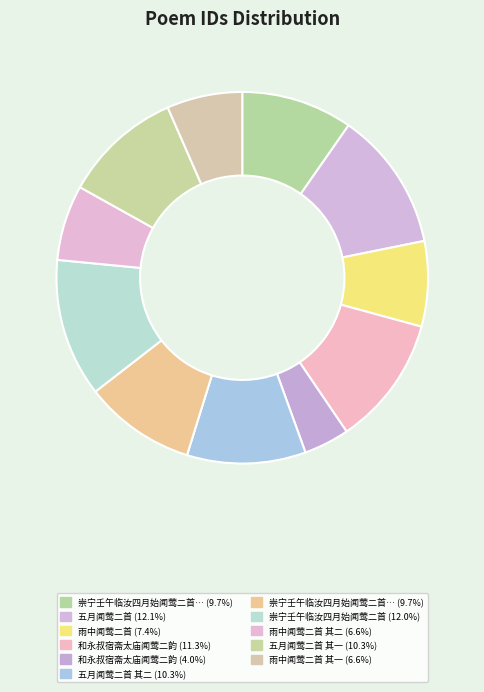

Which category has the biggest portion of the pie?

五月闻莺二首